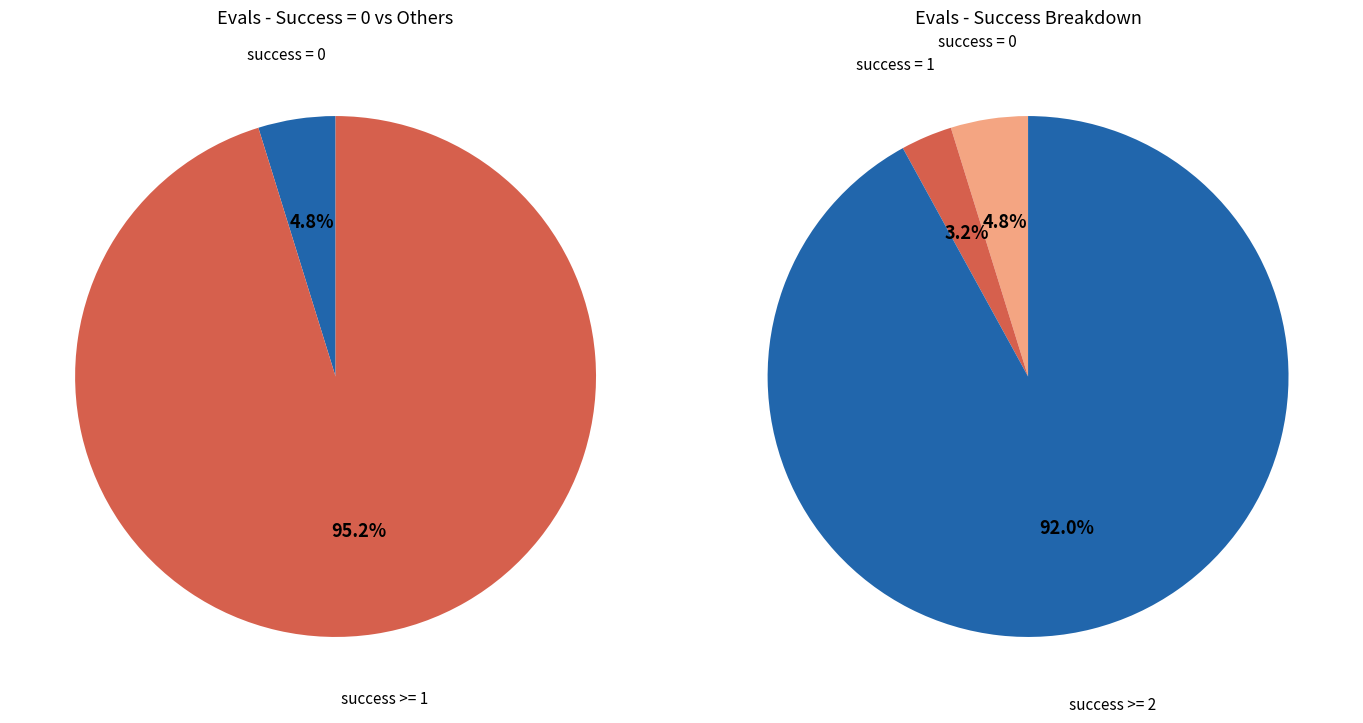

How many segments does this pie chart have?

5